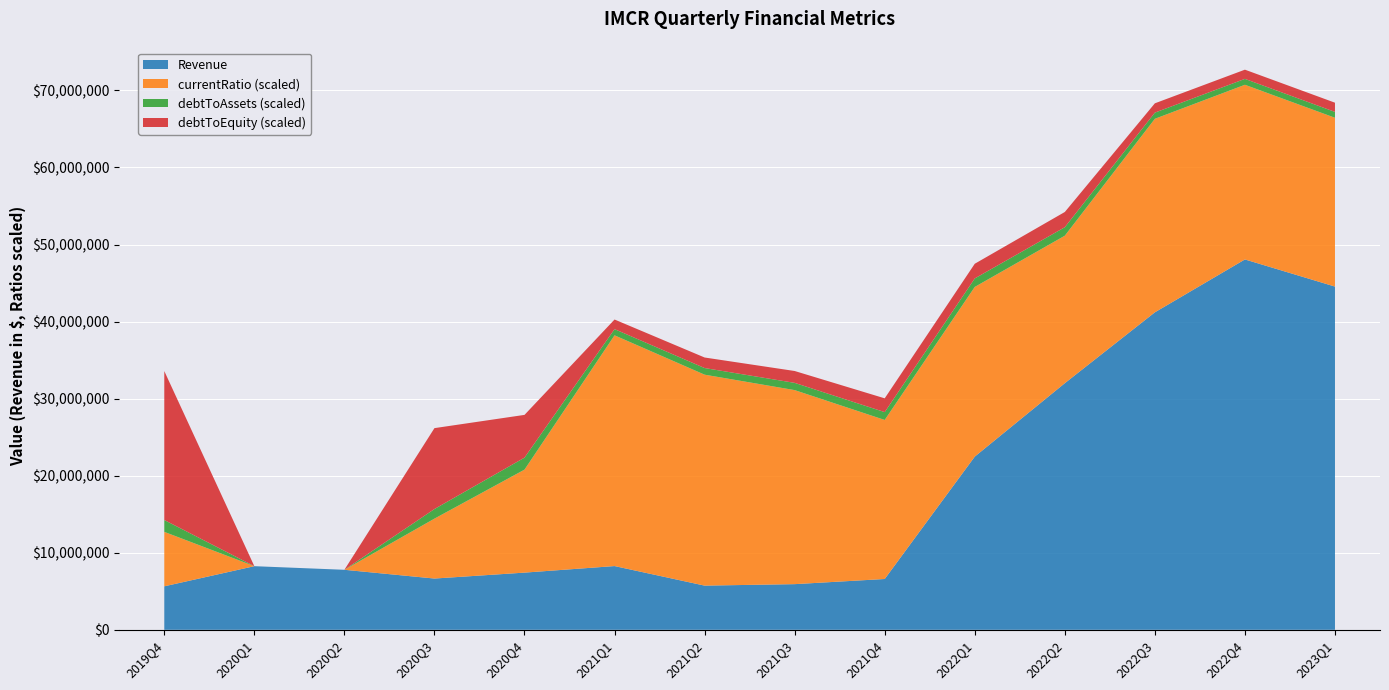

Reading left to right, transcribe all the data shown in this chart.

Revenue: 5642000.0	8255000.0	7787000.0	6652000.0	7420000.0	8270000.0	5733000.0	5924000.0	6593000.0	22474000.0	32002000.0	41199000.0	48062000.0	44541000.0
currentRatio: 1.5	0.0	0.0	1.6	2.8	6.2	5.7	5.2	4.3	4.6	4.0	5.2	4.7	4.6
debtToAssets: 0.3	0.0	0.0	0.3	0.3	0.2	0.2	0.2	0.2	0.2	0.2	0.2	0.2	0.2
debtToEquity: 4.0	0.0	0.0	2.2	1.2	0.3	0.3	0.3	0.4	0.4	0.4	0.3	0.2	0.2